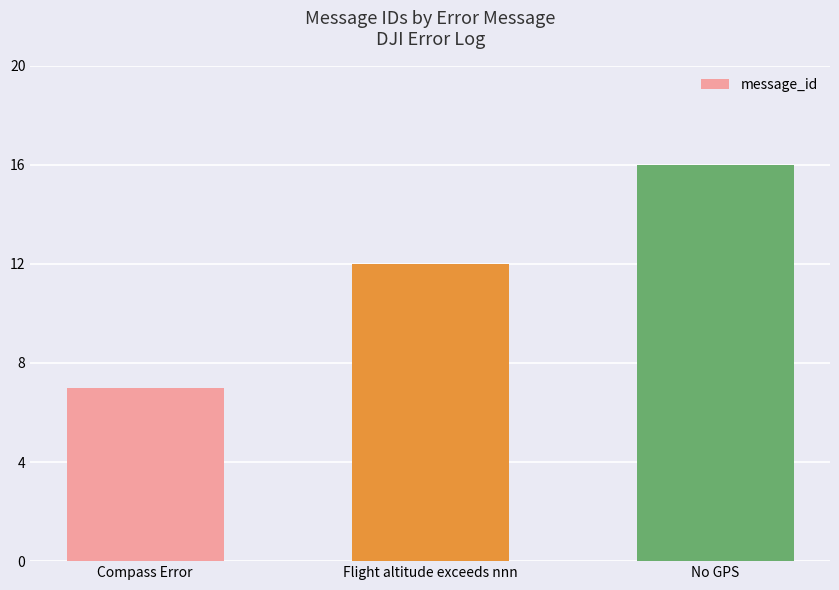

What is the ratio of the value at No GPS to the value at Flight altitude exceeds nnn?

1.3